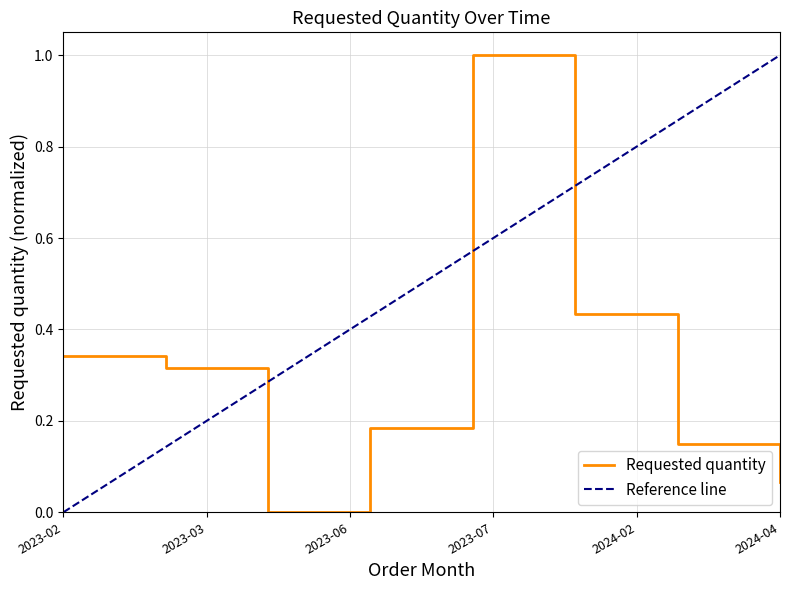

The Requested quantity series shows 0.0 at 2024-04. True or false?

False